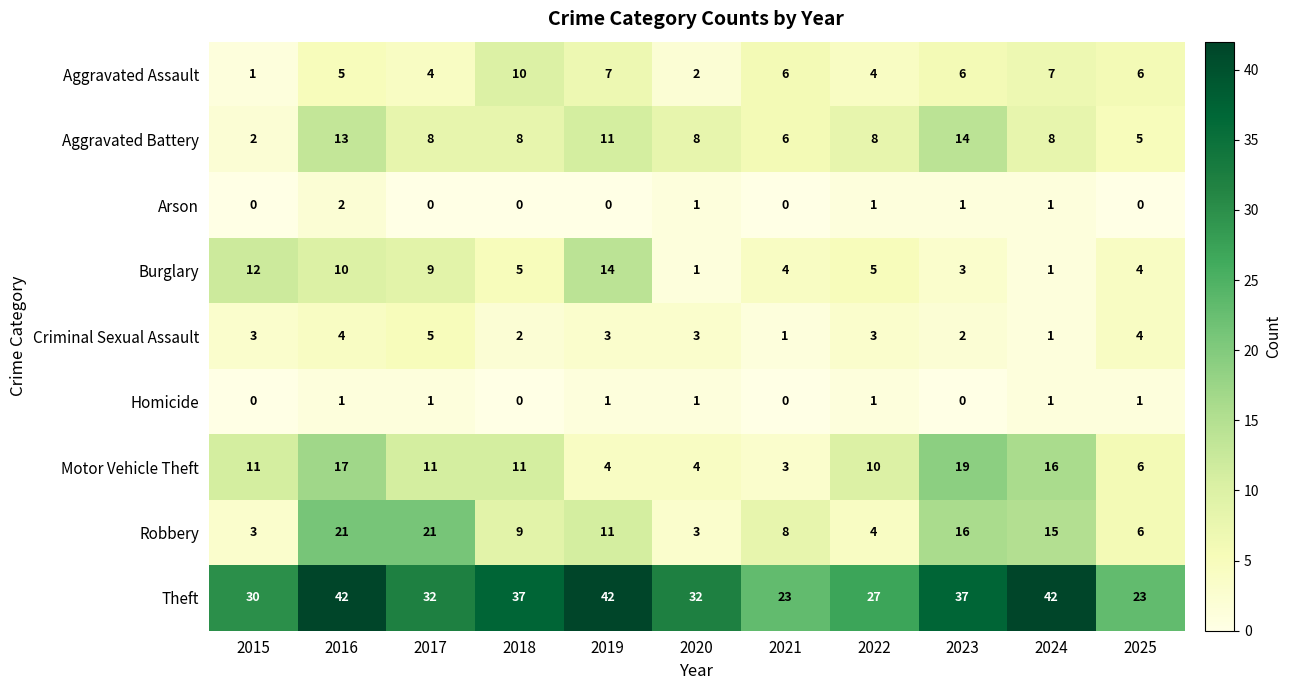

Which series changed the most between 2019 and 2024?

Burglary